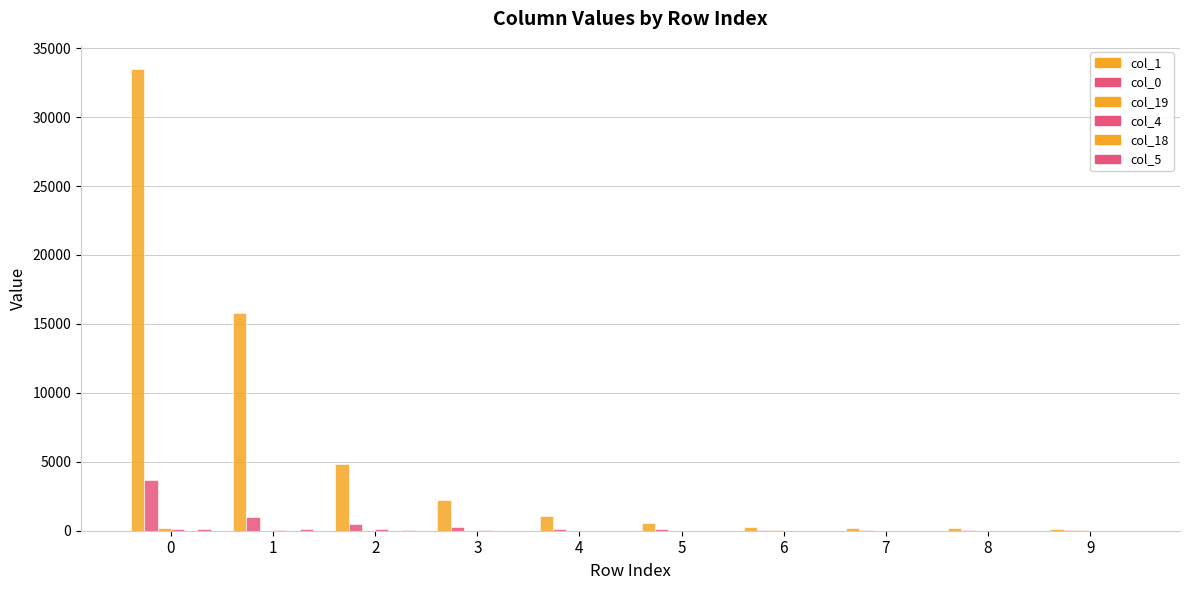

What is the value of the col_4 bar at the 1st from the left?

160